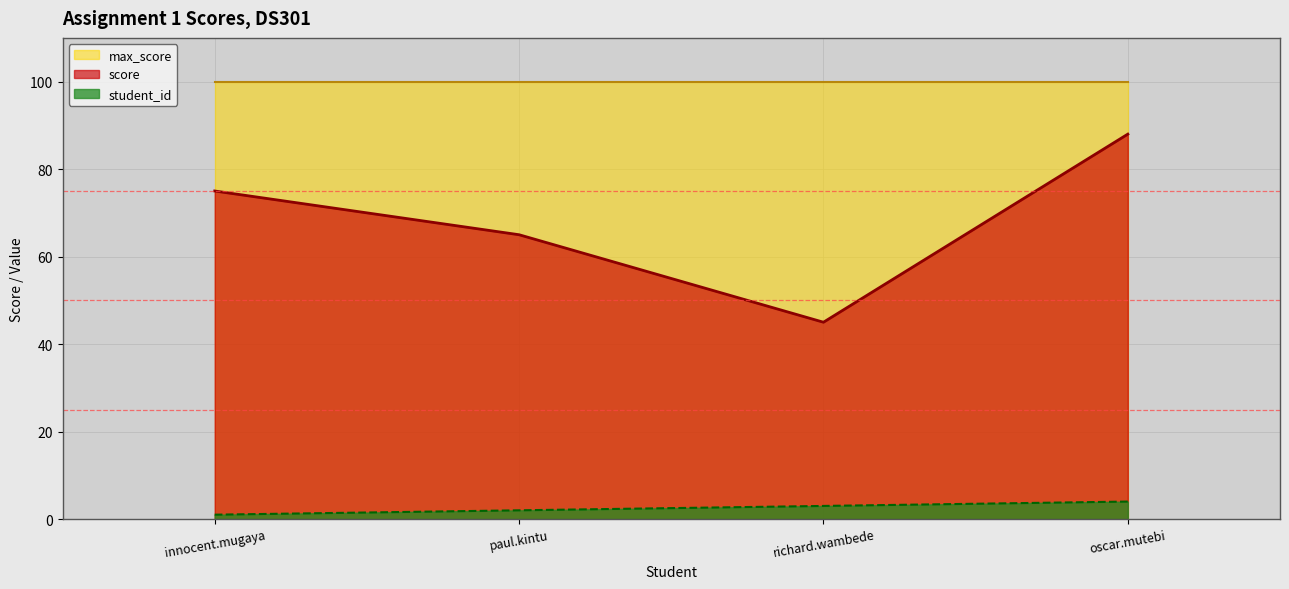

Where is the first local minimum for score?

richard.wambede